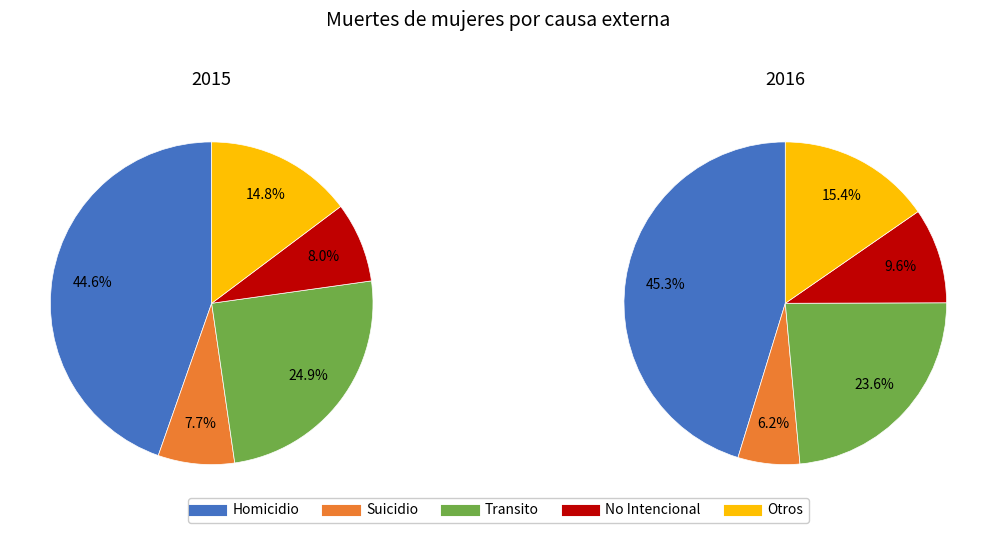

To the nearest percent, what percentage of the pie is 2?

24%